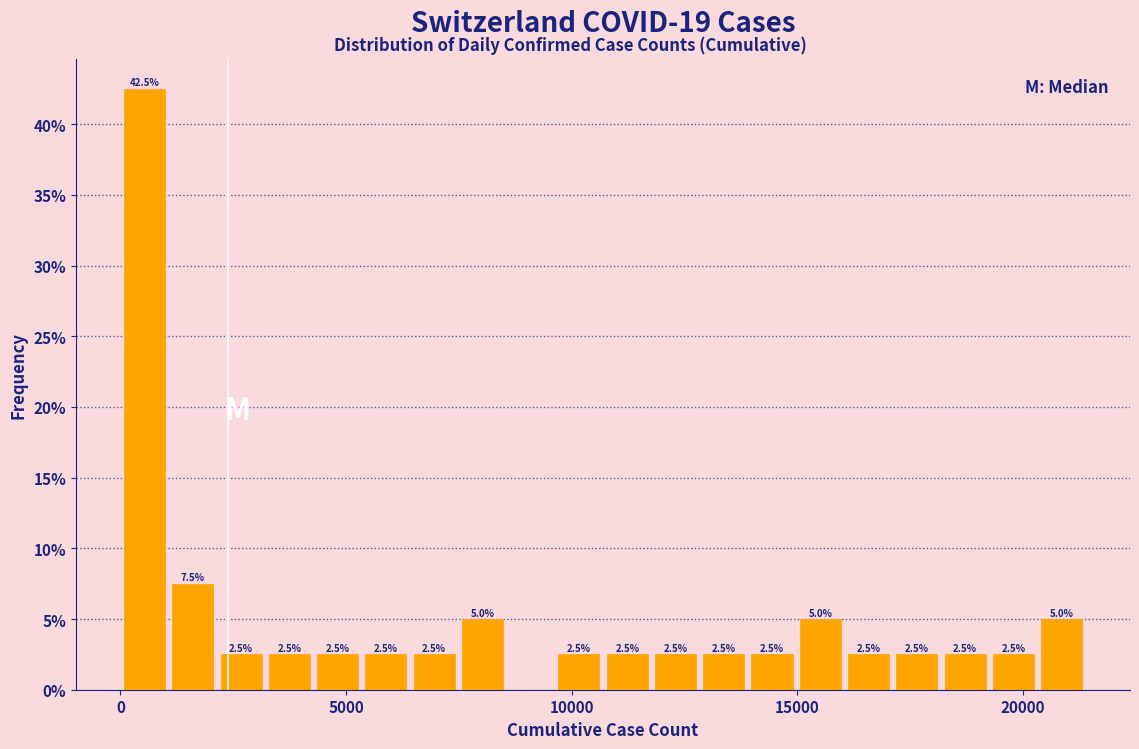

Read against the x-axis, roughly where is the centre of the tallest bar?

500